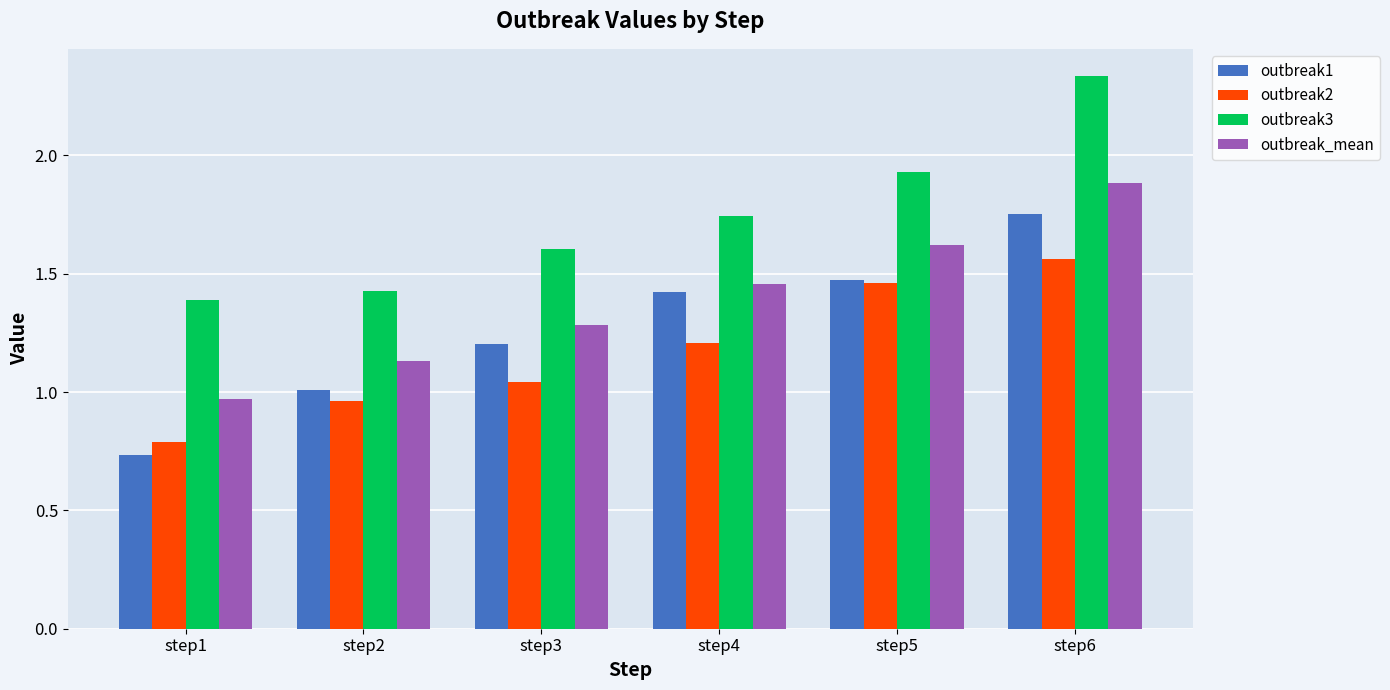

True or false: outbreak3 has a value of 1.6 at step3.

True